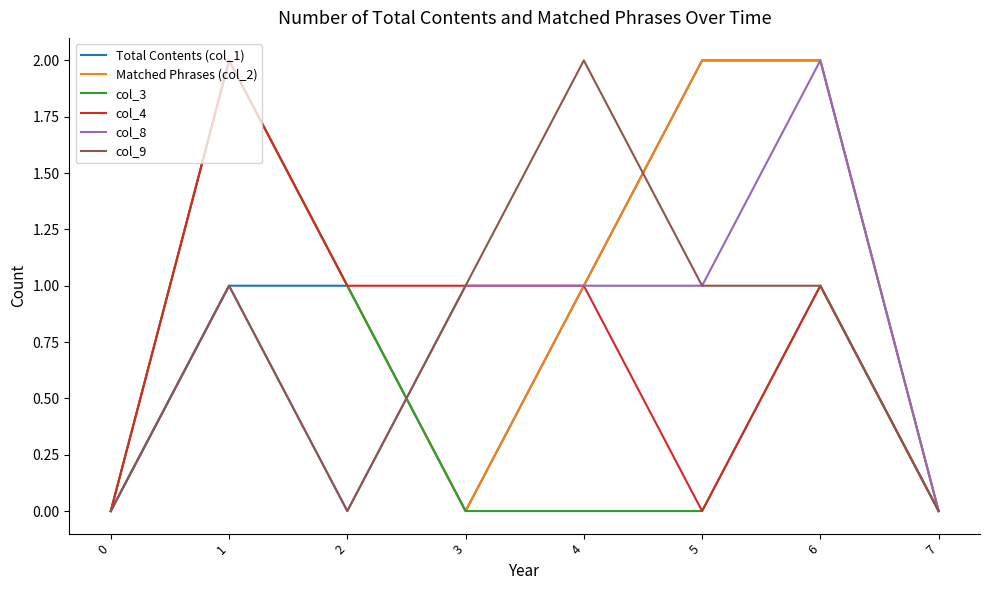

True or false: col_9 has a value of 1 at 1.

True